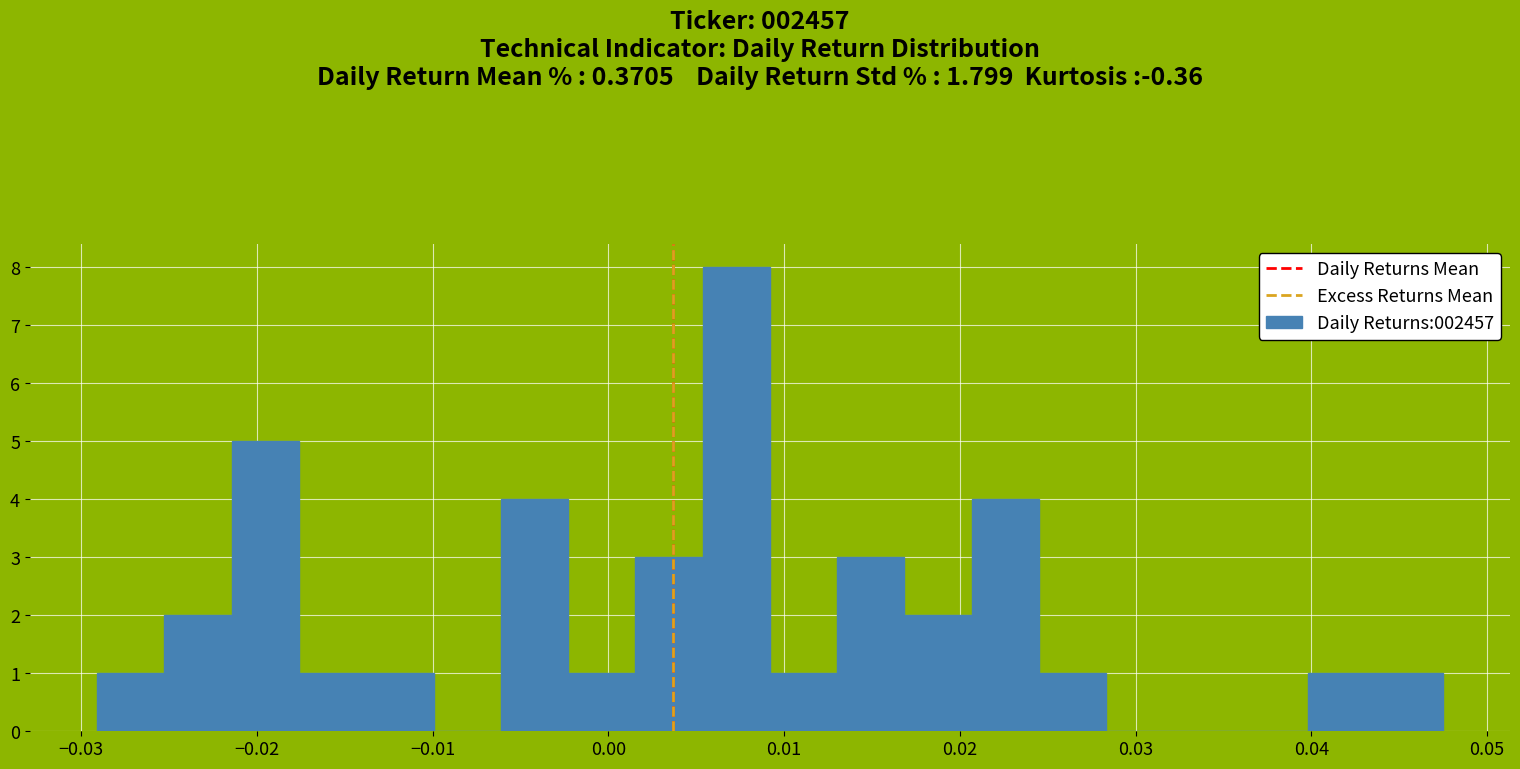

Around what value on the x-axis is the tallest bar? Give the approximate position of its centre, as read against the axis.

0.007